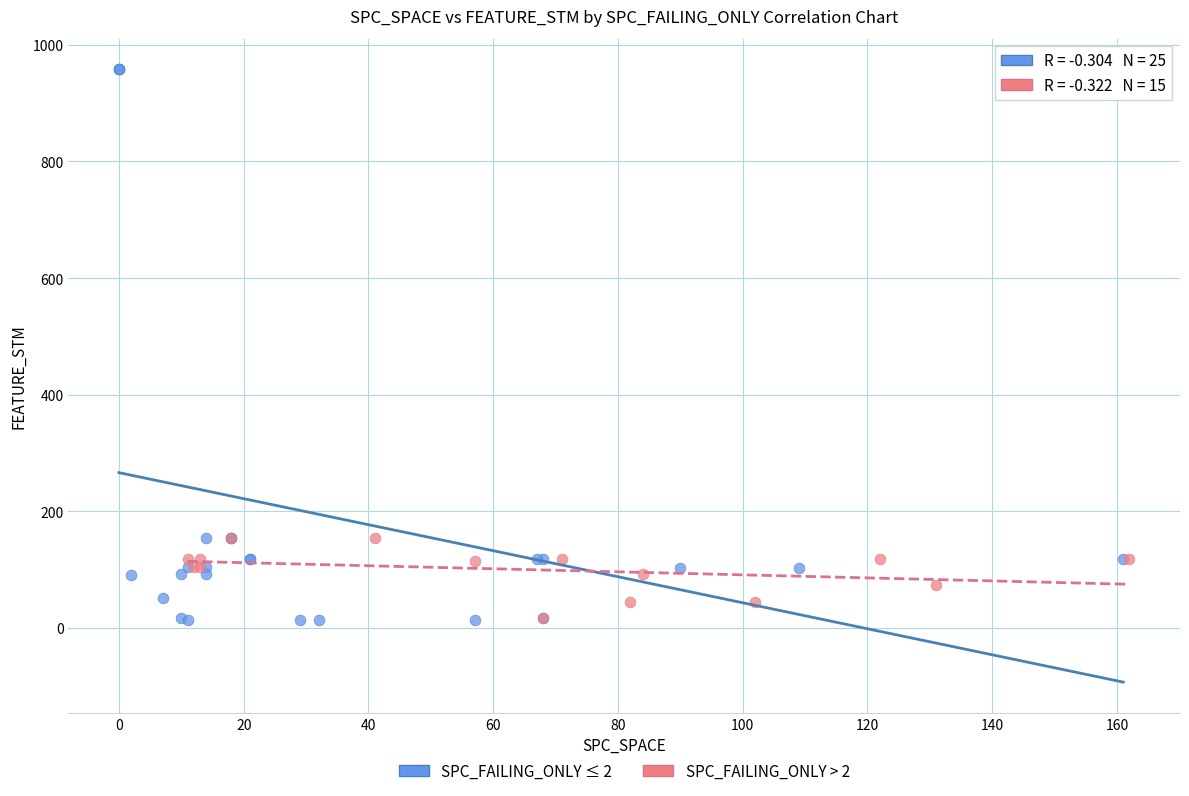

Which series reaches the maximum Y coordinate?

SPC_FAILING_ONLY ≤ 2